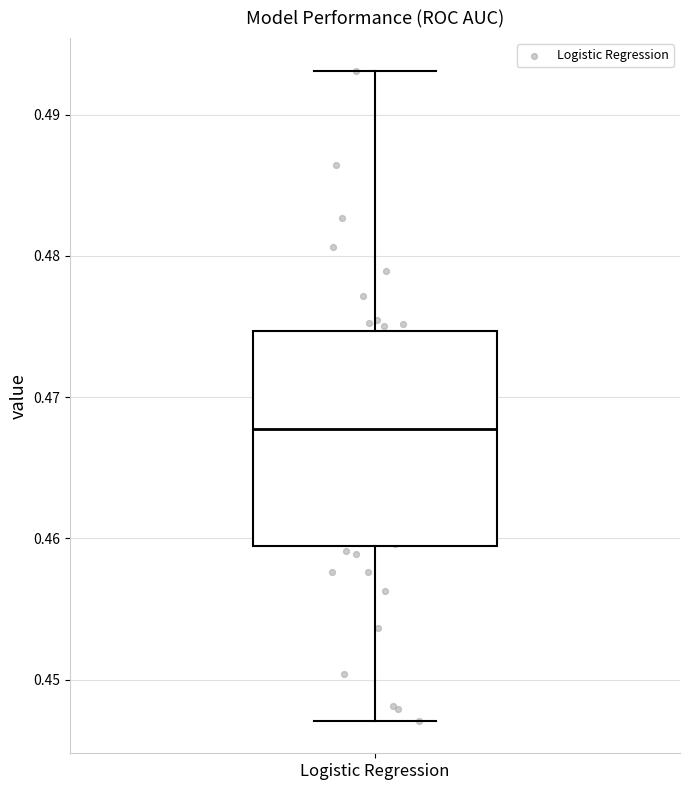

Transcribe this box plot: give where the median line is, the range the box spans, and where the two whiskers end, as read against the y-axis. The values are not printed on the chart, so give them approximately, as read against the axis.

median 0.468, box 0.459 to 0.475, whiskers 0.447 to 0.493